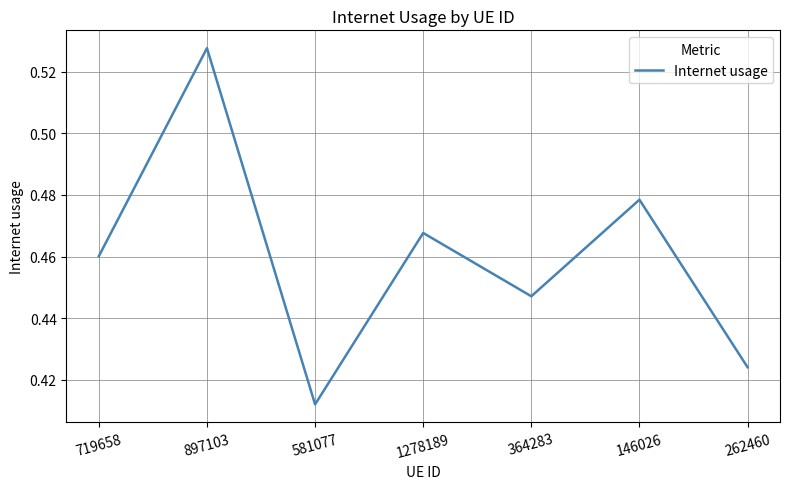

How many values are between 0 and 1?

7